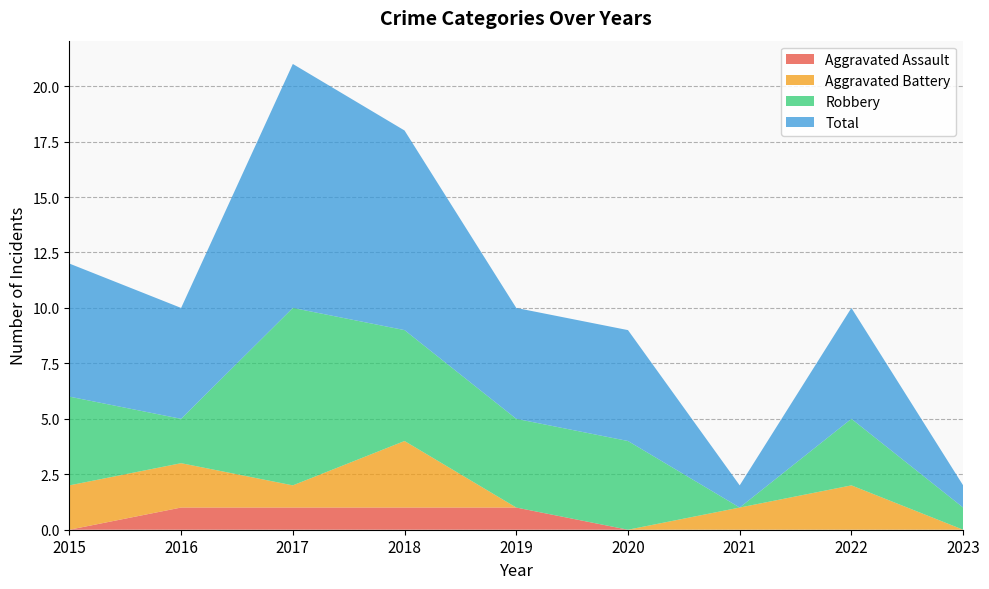

Reading left to right, transcribe all the data shown in this chart.

Aggravated Assault: 0	1	1	1	1	0	0	0	0
Aggravated Battery: 2	2	1	3	0	0	1	2	0
Robbery: 4	2	8	5	4	4	0	3	1
Total: 6	5	11	9	5	5	1	5	1